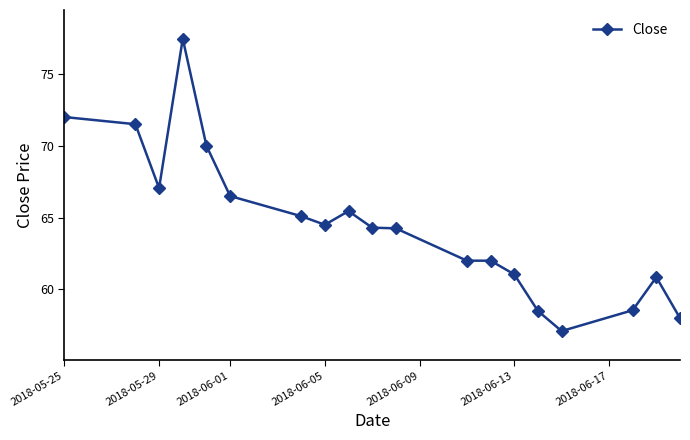

What is the value of the 18th point from the left?

60.9